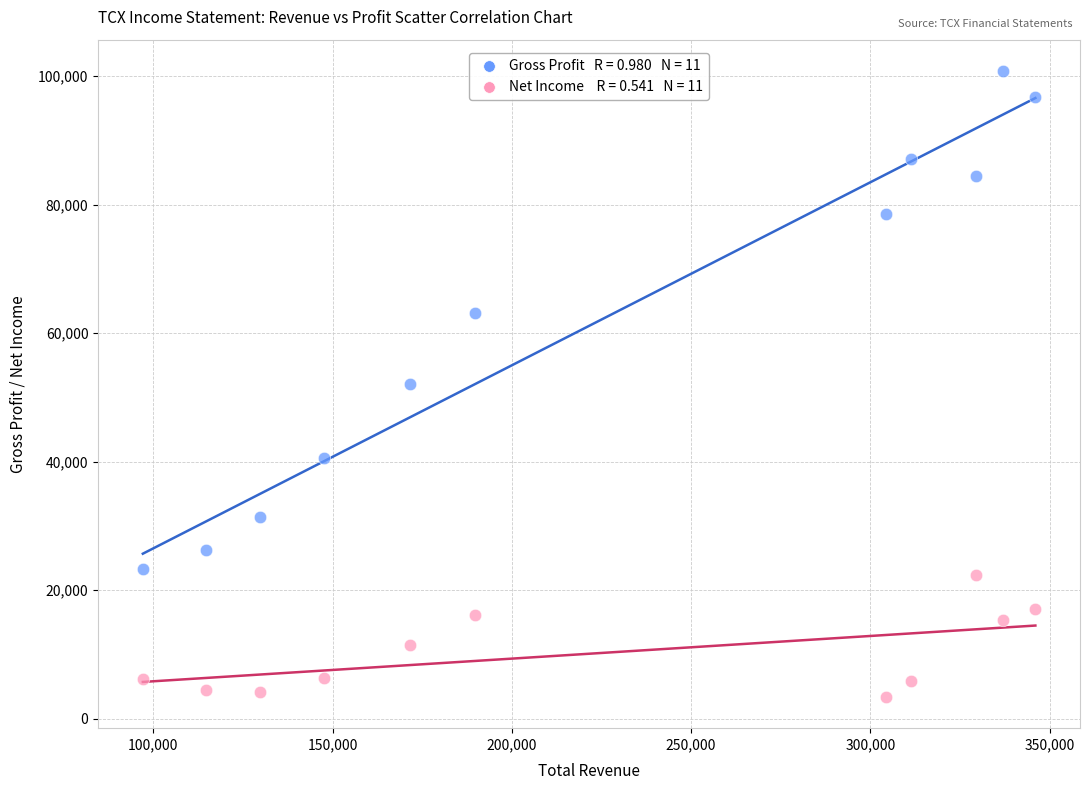

Across all data points, what is the range of X values (max minus min)?

248900